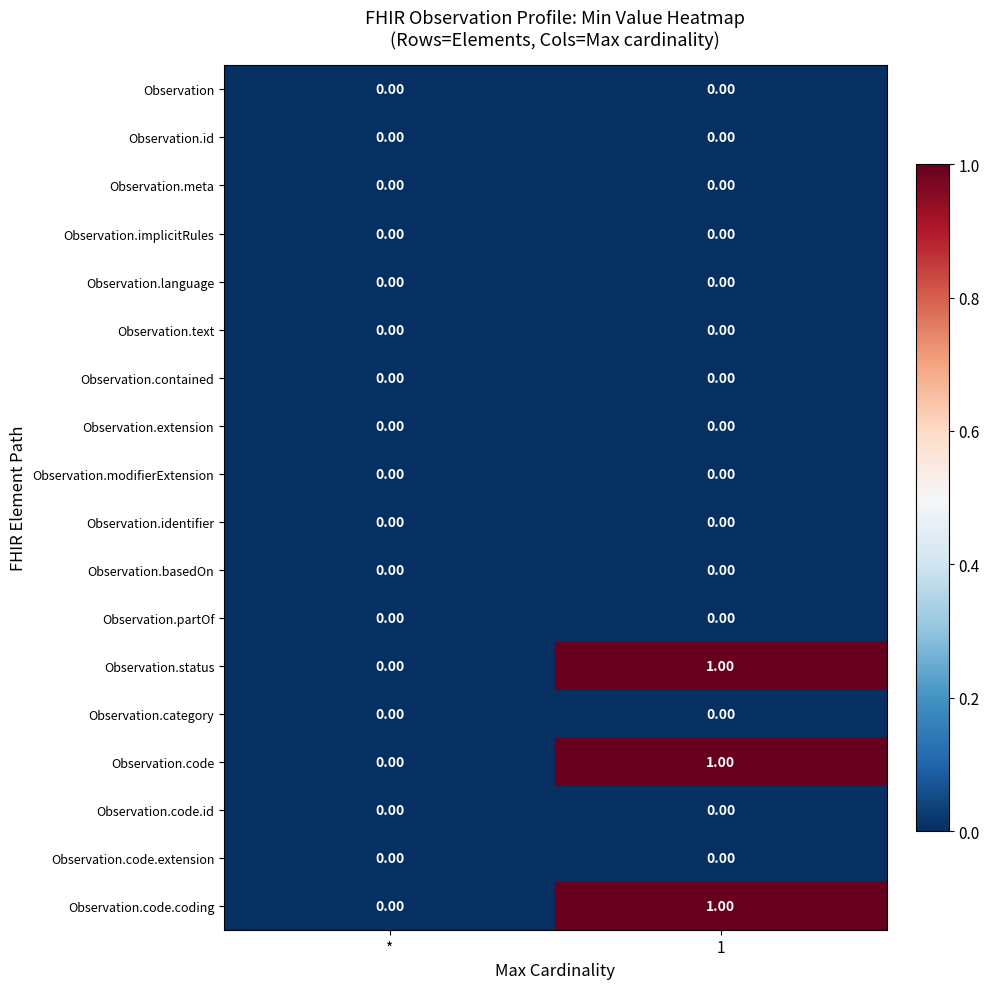

What is the total value across all series at 1?

3